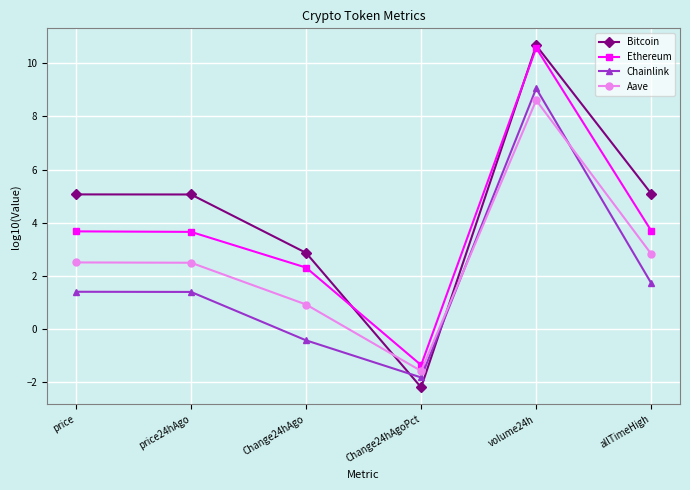

What is the spread (max minus min) of values at price?

3.7